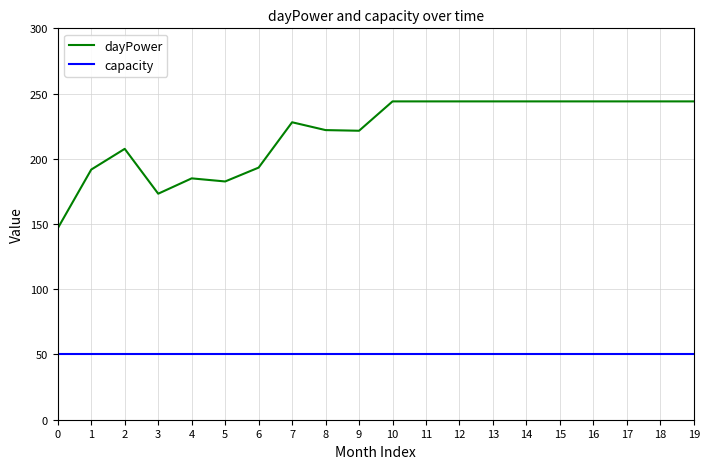

At 8, list the series in order from largest to smallest.

dayPower, capacity